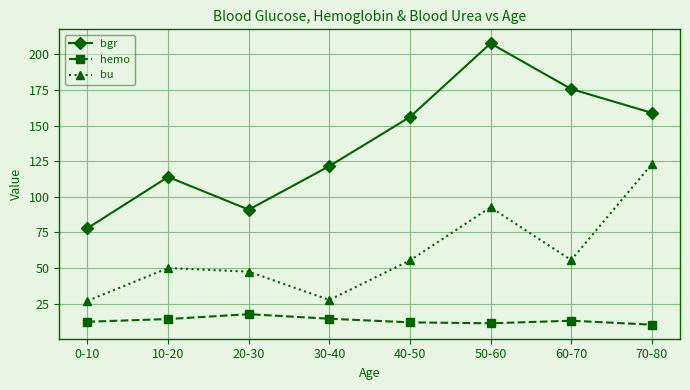

What is the minimum value for bu?

27.0